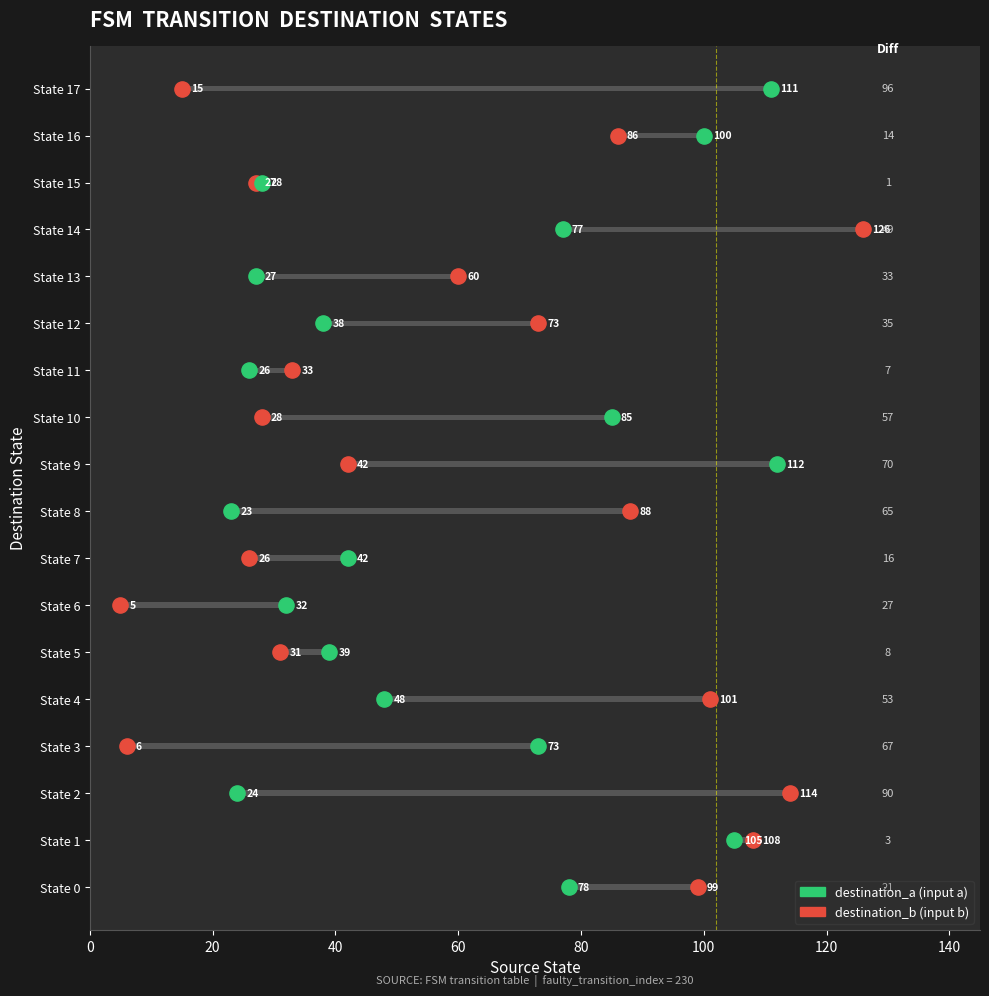

Which series contains the highest Y value?

destination_b (input b)